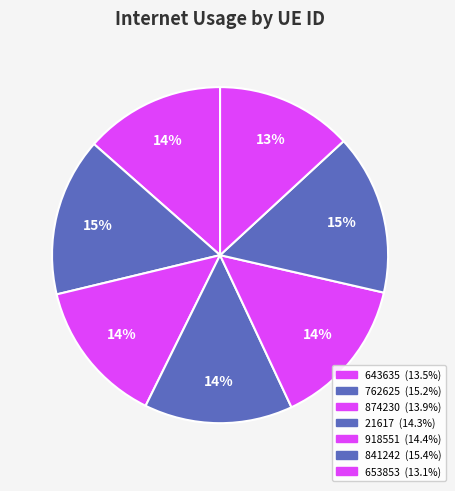

To the nearest percent, what is the combined percentage of 643635 and 918551?

28%